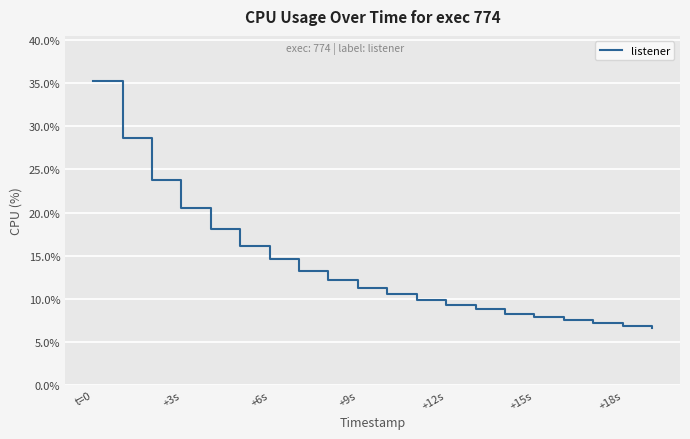

What is the smallest value displayed?

6.6